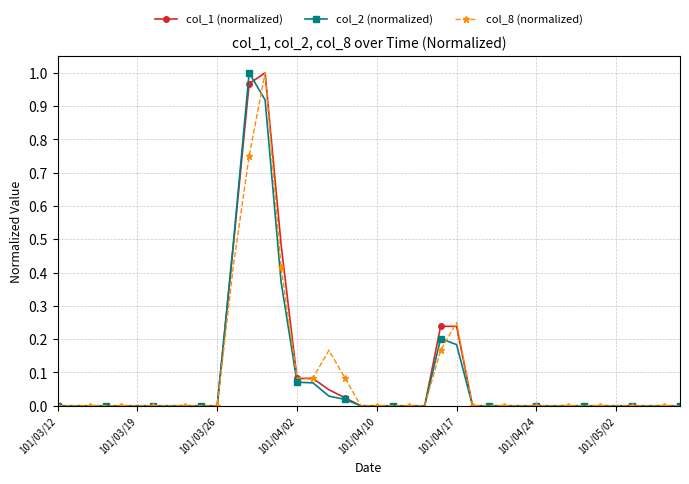

True or false: col_1 (normalized) has more than 0 interior local peaks.

True